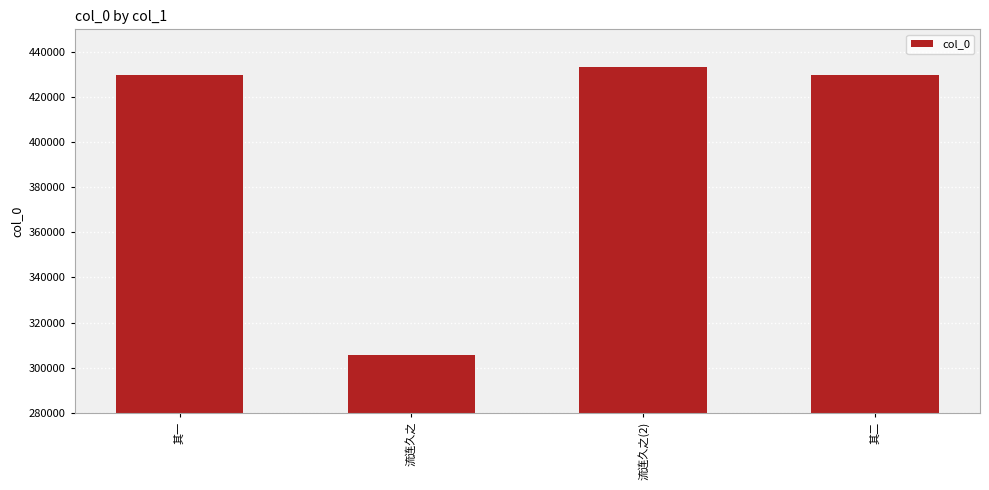

What is the sum of all values?

1598297